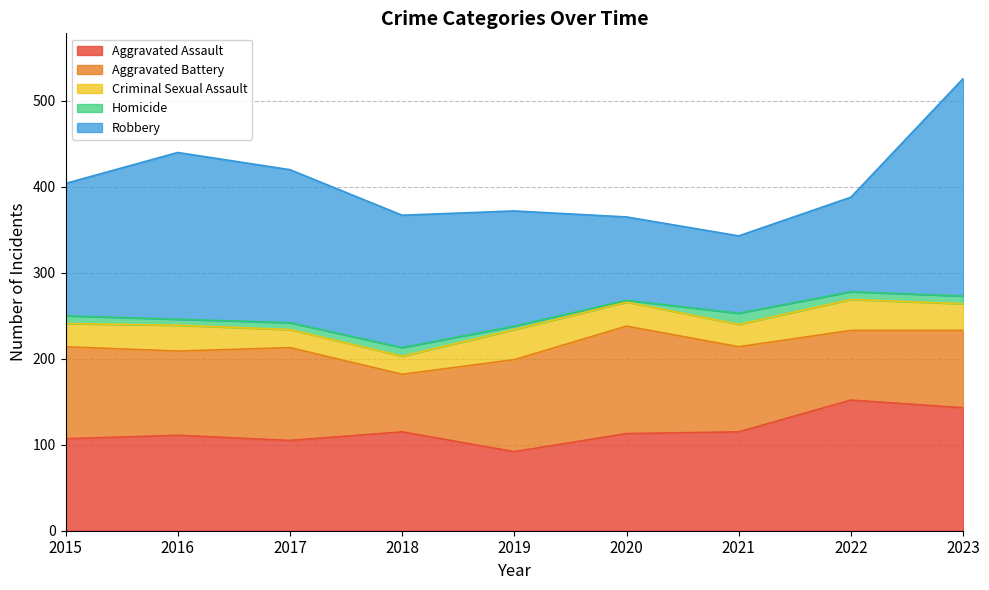

Rank the series by their maximum value, from lowest to highest.

Homicide, Criminal Sexual Assault, Aggravated Battery, Aggravated Assault, Robbery